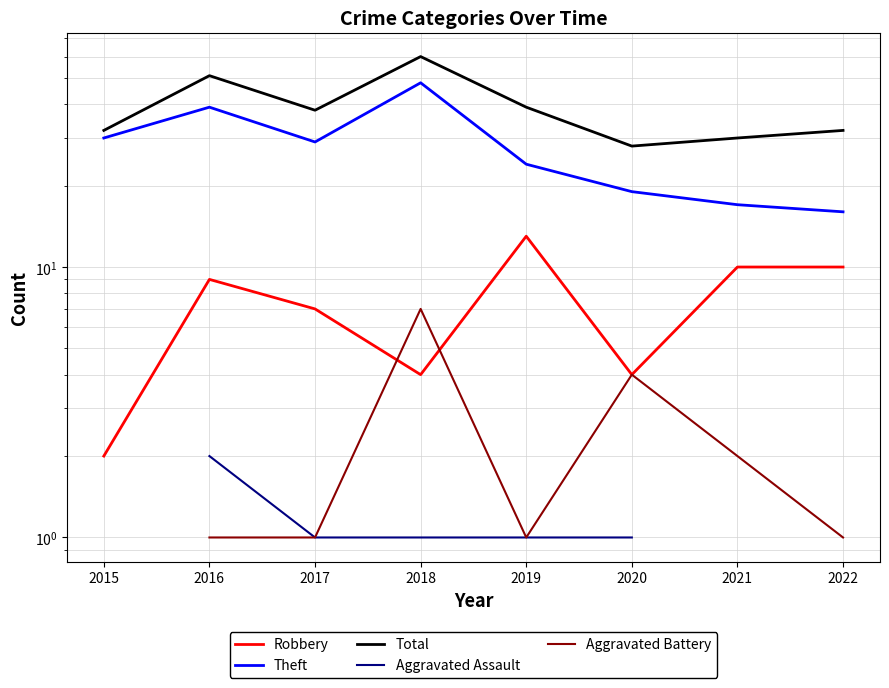

What are all the series names shown in the legend?

Robbery, Theft, Total, Aggravated Assault, Aggravated Battery